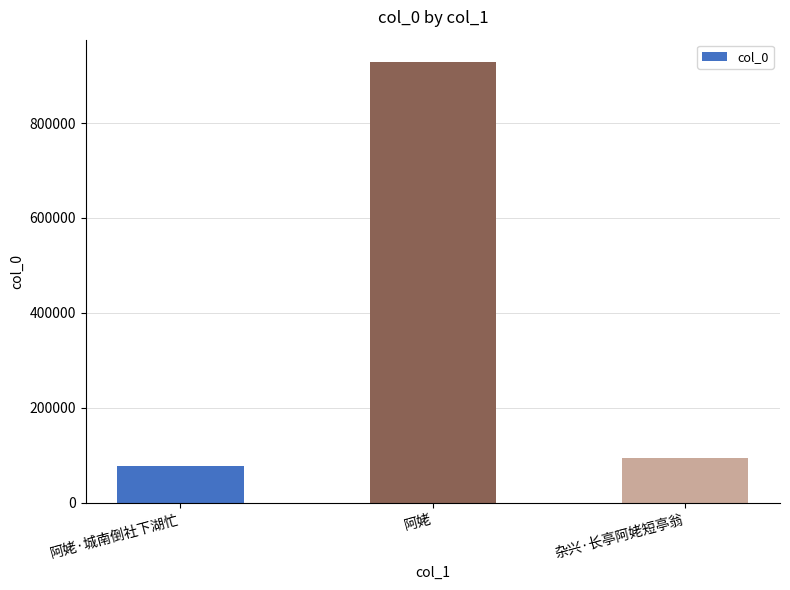

What is the sum of all values?

1101358